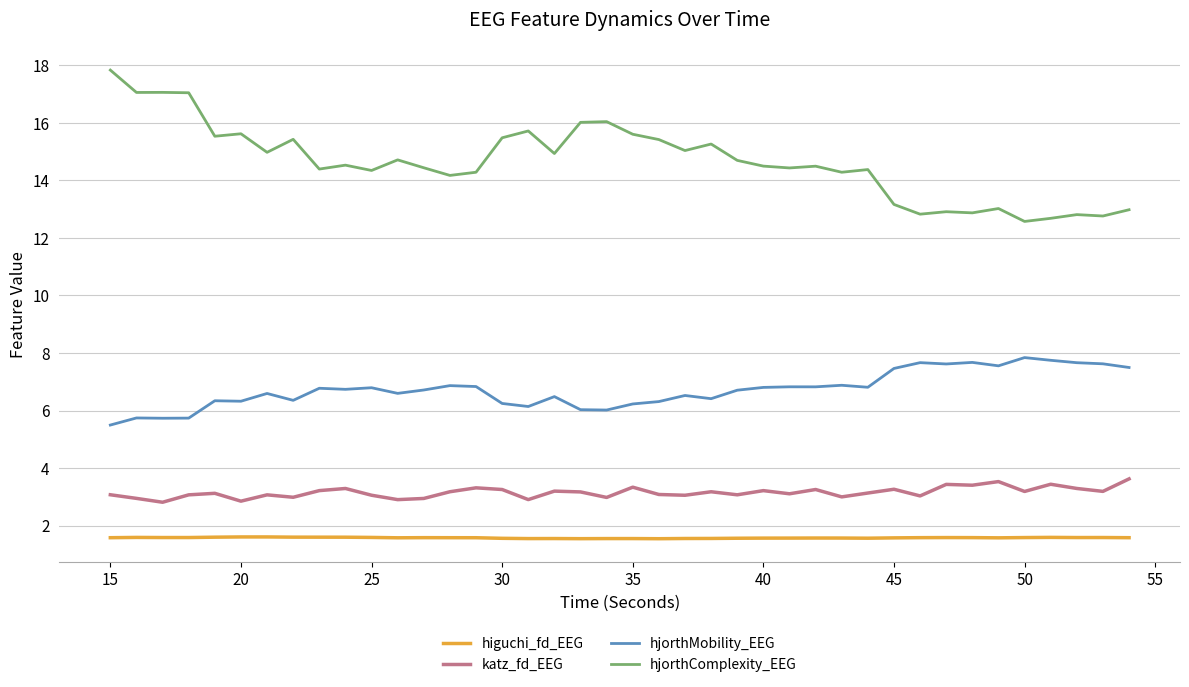

Which series has the largest range (max minus min)?

hjorthComplexity_EEG